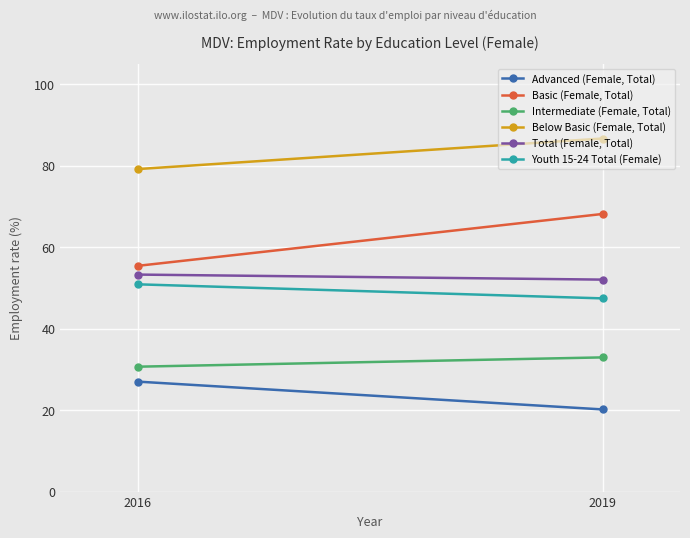

What is the difference between the Intermediate (Female, Total) values at 2019 and 2016?

2.3